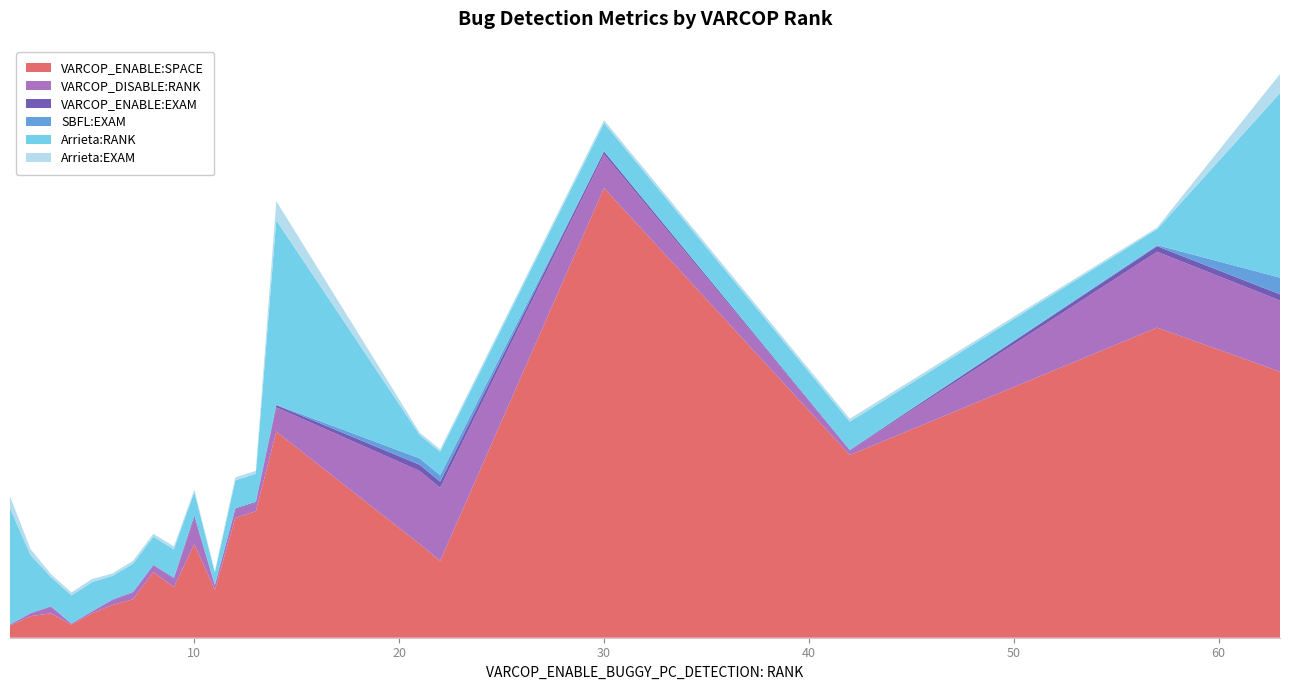

Reading left to right, extract all data points from this chart.

VARCOP_ENABLE:SPACE: 13.0	23.0	26.0	14.0	26.0	35.0	41.0	70.0	54.0	100.0	51.0	128.0	135.0	220.0	100.0	82.0	480.0	195.0	331.0	284.0
VARCOP_DISABLE:RANK: 1.0	3.0	7.0	1.0	2.0	5.0	7.0	7.0	9.0	28.0	5.0	9.0	9.0	26.0	78.0	78.0	36.0	5.0	81.0	76.0
VARCOP_ENABLE:EXAM: 0.1	0.2	0.4	0.1	0.1	0.5	0.6	0.6	0.7	2.2	0.3	0.9	0.9	2.3	6.6	6.6	3.1	0.4	5.9	6.5
SBFL:EXAM: 0.1	0.1	0.3	0.1	0.2	0.5	0.3	0.2	0.7	0.4	0.3	0.1	0.1	0.4	6.8	6.8	0.3	0.2	1.1	17.8
Arrieta:RANK: 124.0	62.0	31.0	30.0	31.0	25.0	30.0	30.0	30.0	25.0	13.0	30.0	30.0	197.0	25.0	25.0	30.0	30.0	17.0	197.0
Arrieta:EXAM: 12.8	6.4	3.2	3.1	3.2	2.6	3.1	3.1	3.1	2.6	1.4	3.1	3.1	20.4	2.6	2.6	3.1	3.1	1.8	20.4